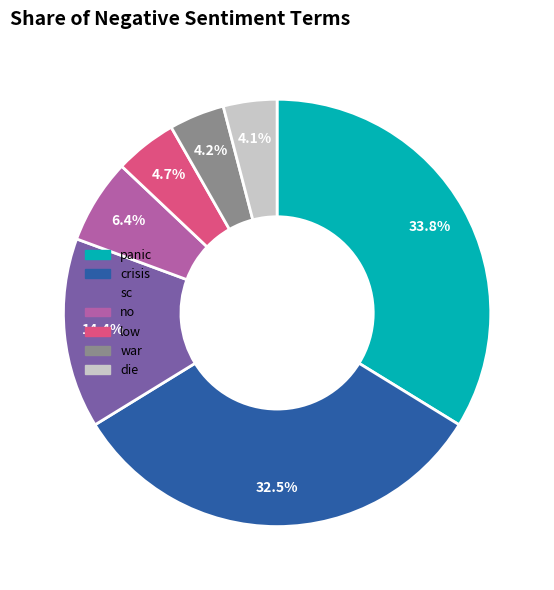

What percentage is the panic slice, to the nearest percent?

34%